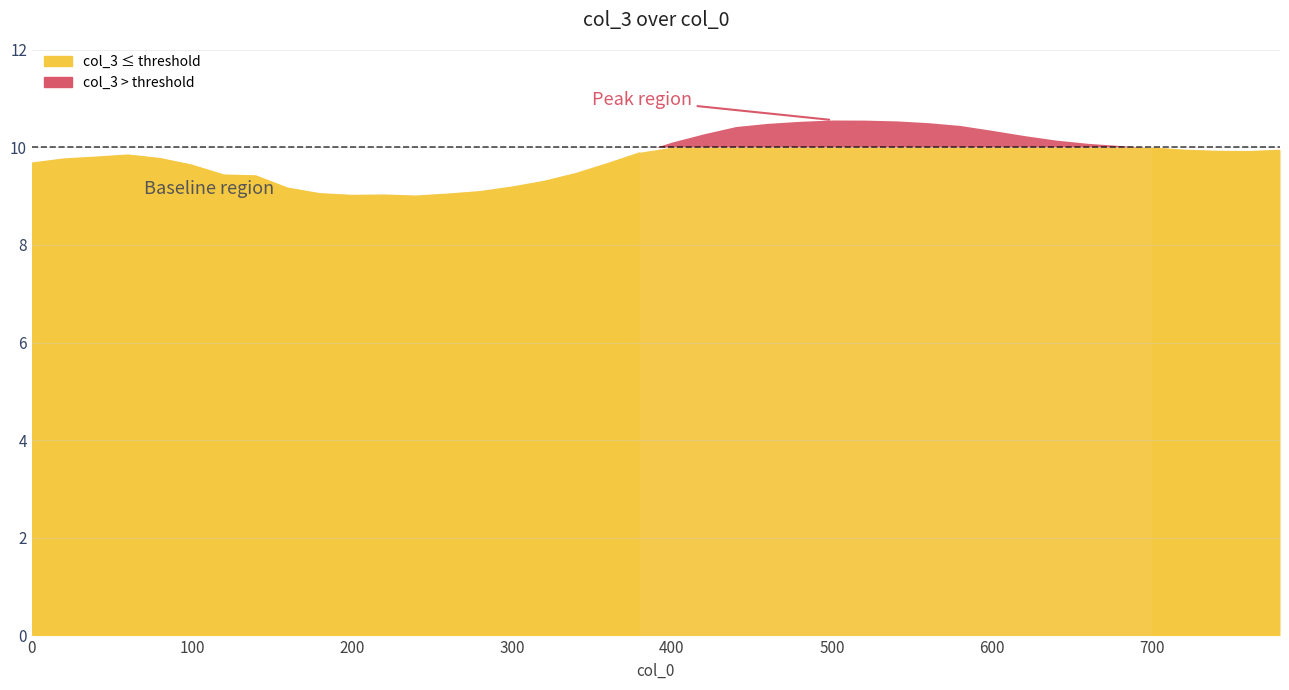

What is the sum of the values at 340 and 100?

19.1